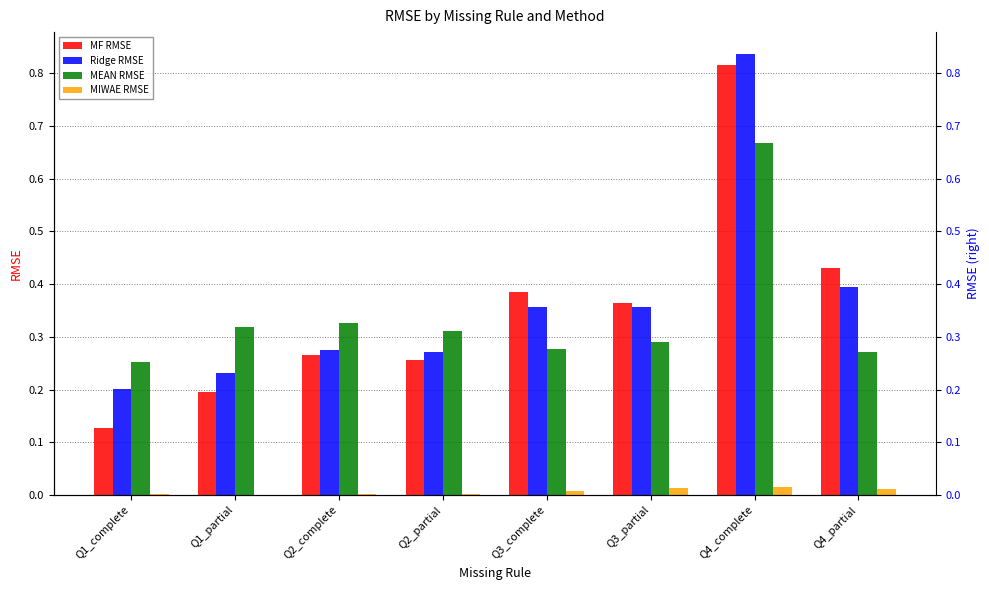

Reading left to right, transcribe all the data shown in this chart.

MF RMSE: 0.1	0.2	0.3	0.3	0.4	0.4	0.8	0.4
Ridge RMSE: 0.2	0.2	0.3	0.3	0.4	0.4	0.8	0.4
MEAN RMSE: 0.3	0.3	0.3	0.3	0.3	0.3	0.7	0.3
MIWAE RMSE: 0.0	0.0	0.0	0.0	0.0	0.0	0.0	0.0